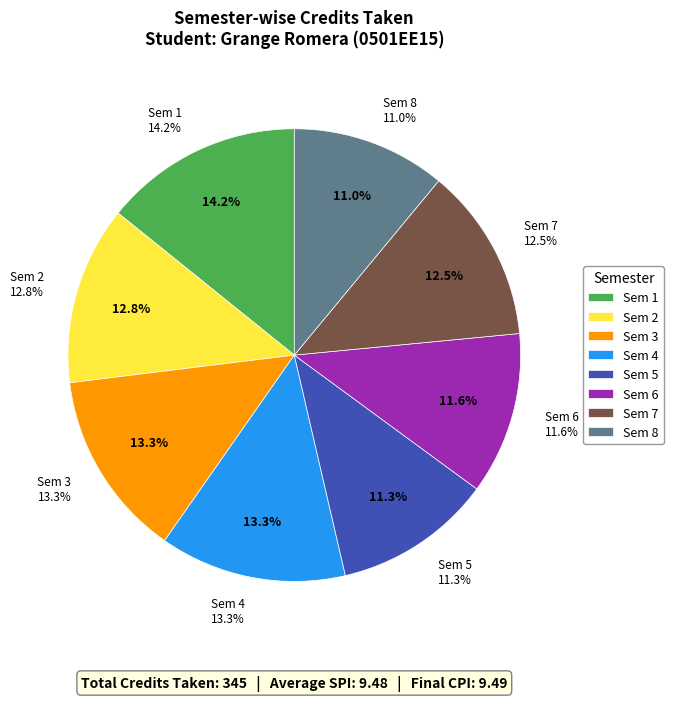

Rank the categories by value from lowest to highest.

Sem 8, Sem 5, Sem 6, Sem 7, Sem 2, Sem 3, Sem 4, Sem 1